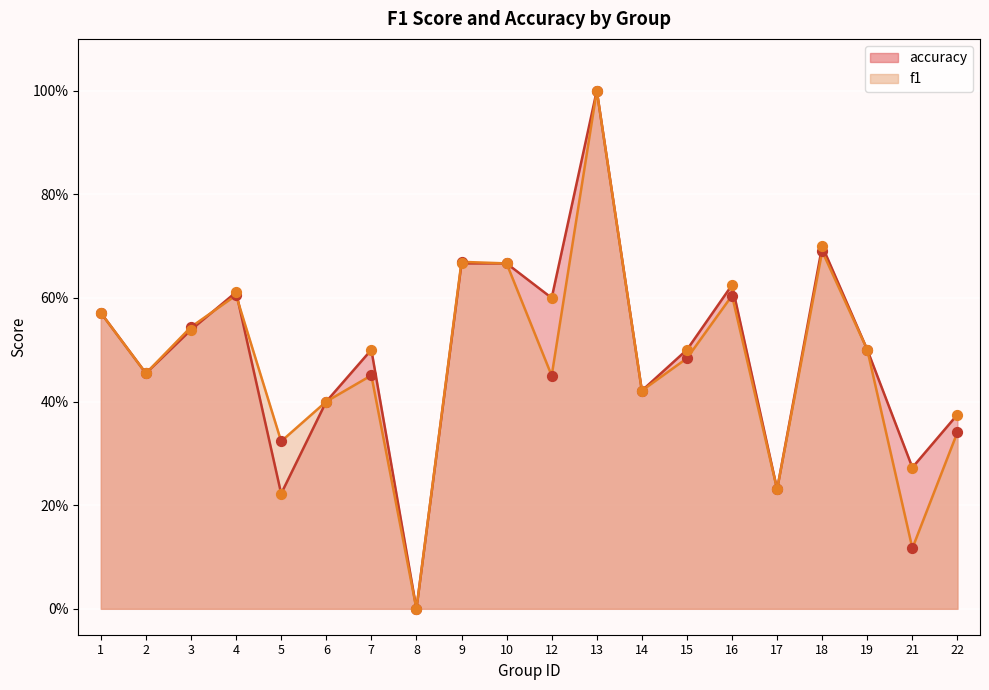

Which series has the largest total across all categories?

accuracy points